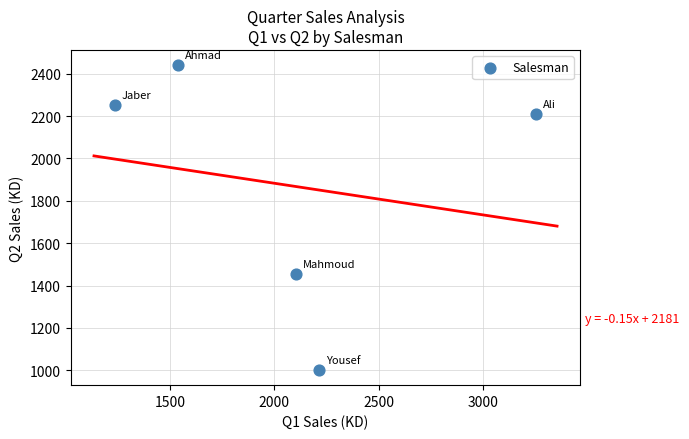

What is the range of X values (max minus min)?

2021